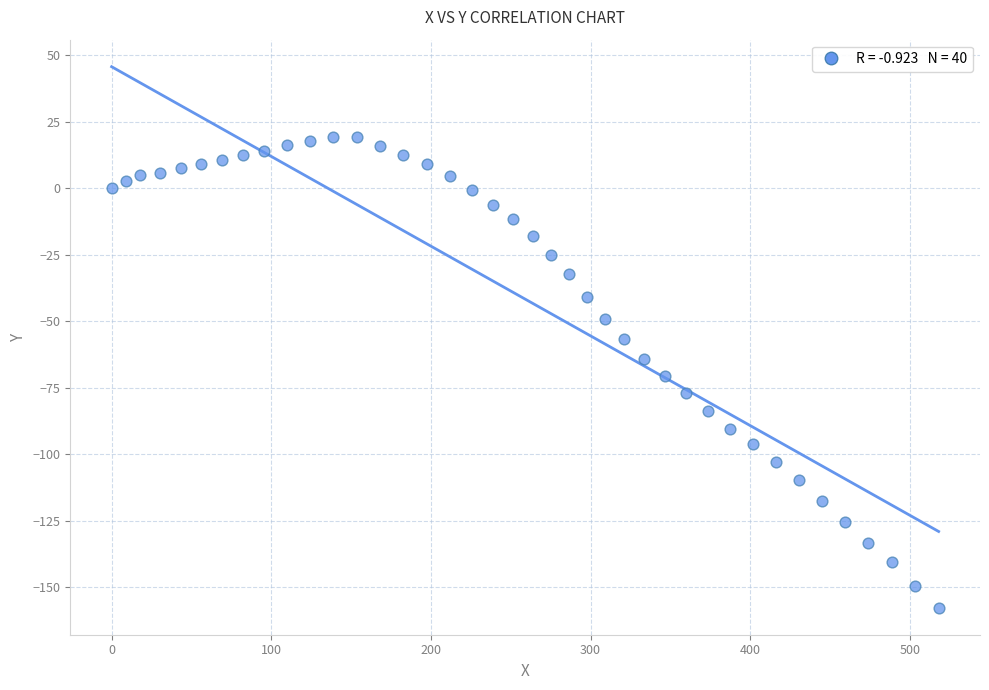

What is the range of X values (max minus min)?

518.1